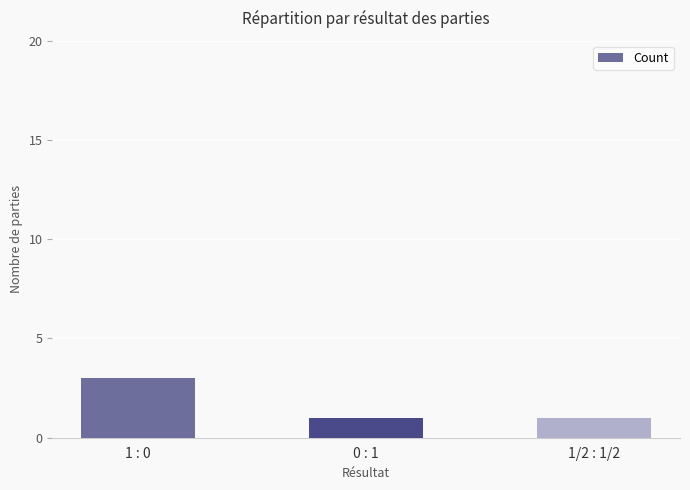

How many distinct data groups are displayed?

1